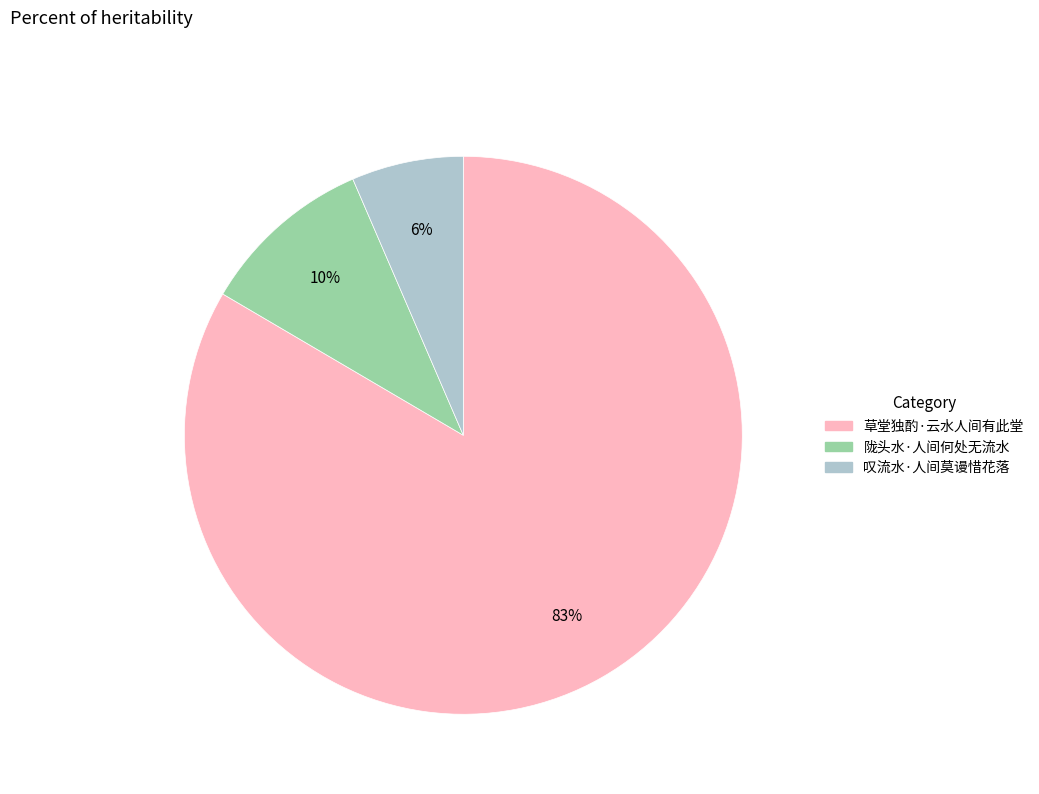

Which has a higher value, 草堂独酌·云水人间有此堂 or 陇头水·人间何处无流水?

草堂独酌·云水人间有此堂